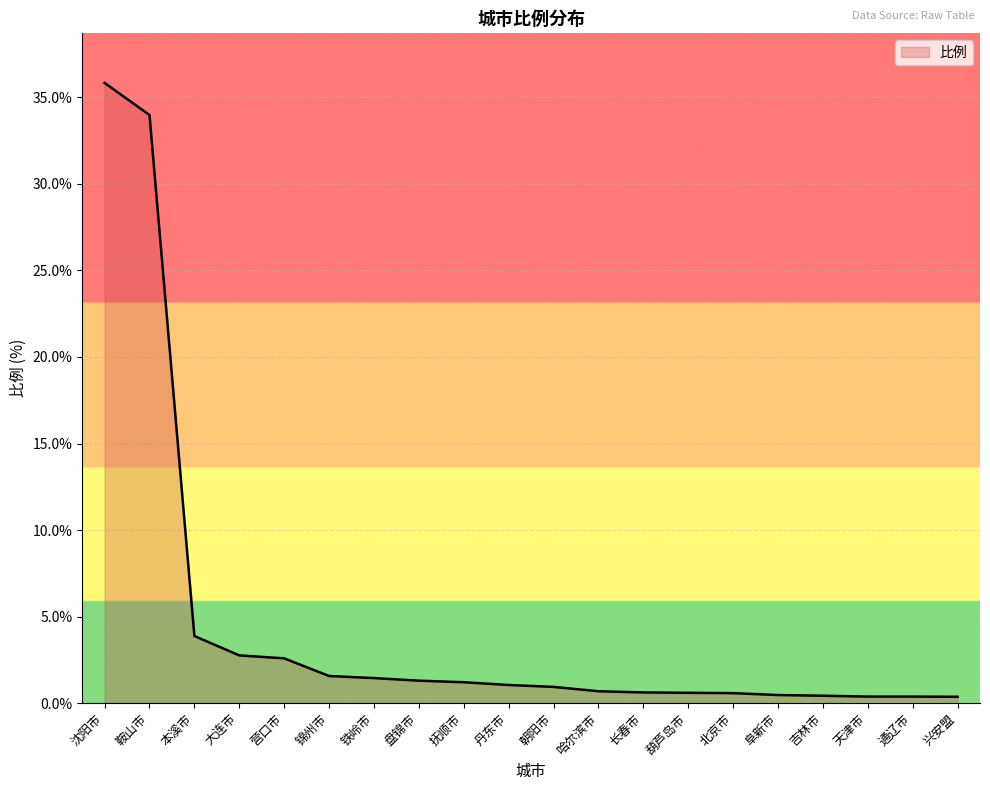

Which category has the highest value across all series?

沈阳市